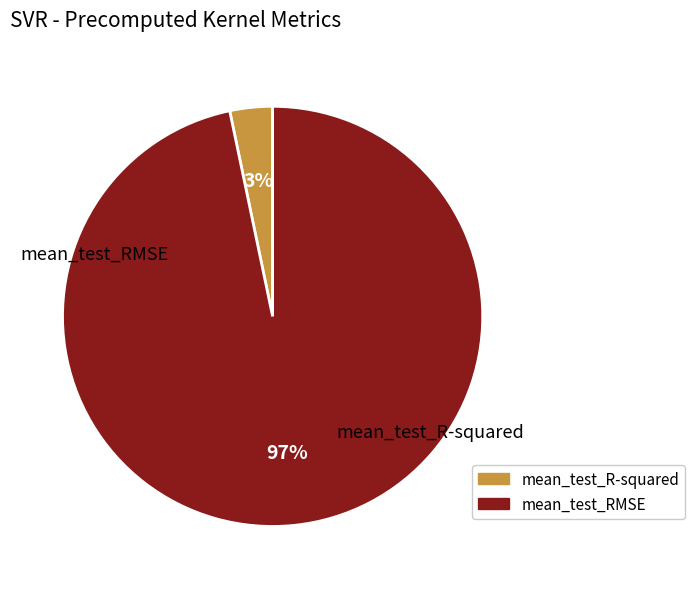

Which slice represents more than half of the pie?

mean_test_RMSE